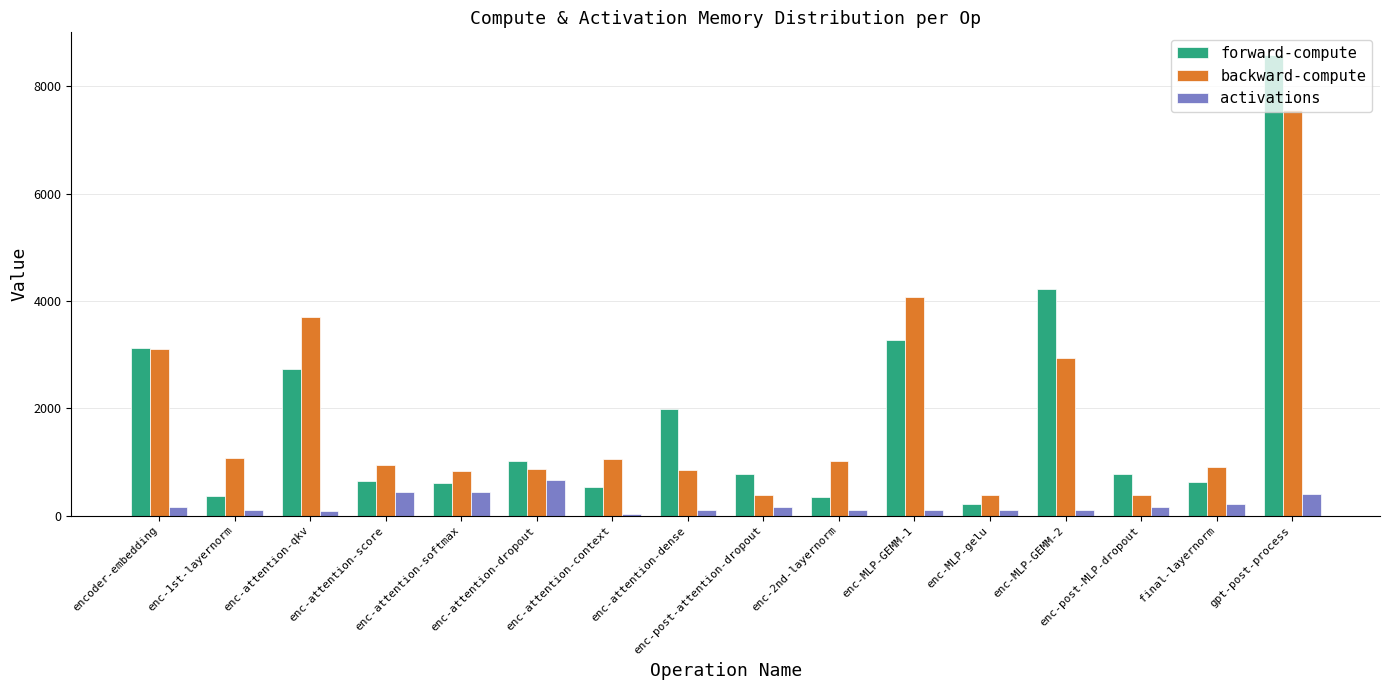

What is the difference between the maximum and second lowest values in the backward-compute series?

7179.7